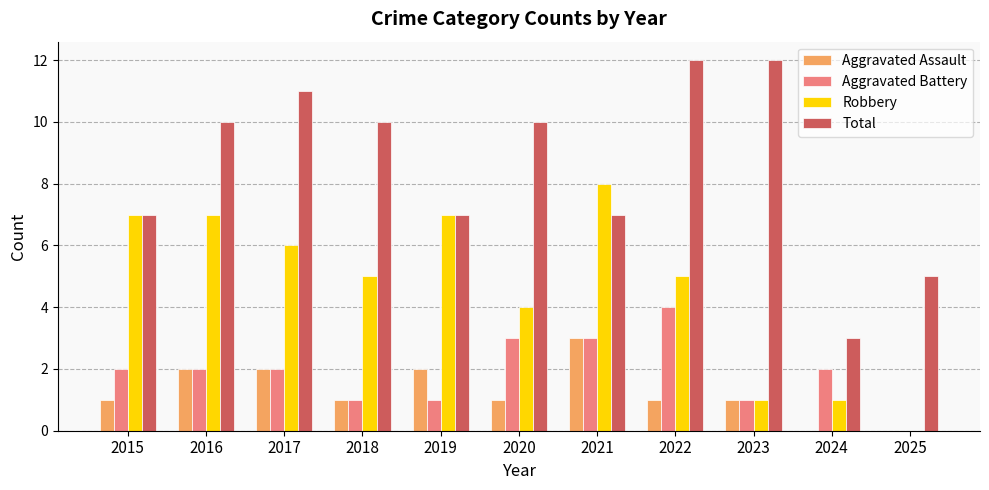

Reading right to left, transcribe all the data shown in this chart.

Aggravated Assault: 0	0	1	1	3	1	2	1	2	2	1
Aggravated Battery: 0	2	1	4	3	3	1	1	2	2	2
Robbery: 0	1	1	5	8	4	7	5	6	7	7
Total: 5	3	12	12	7	10	7	10	11	10	7